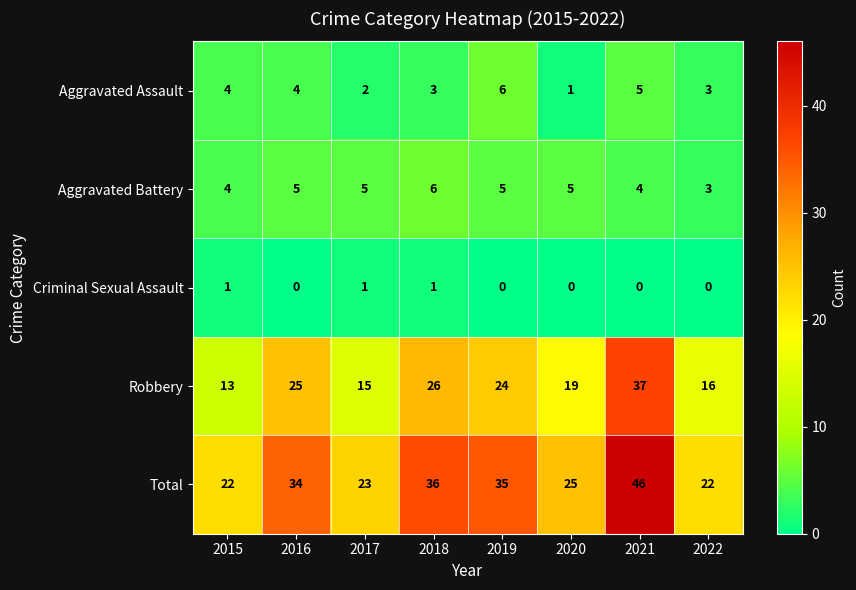

At which label does Total reach its peak?

2021